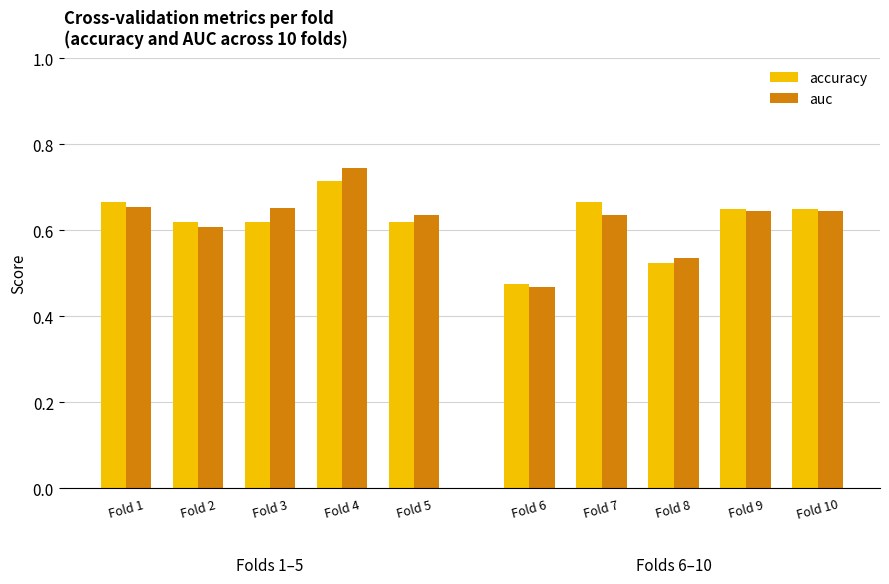

Which series has the widest spread of values?

auc